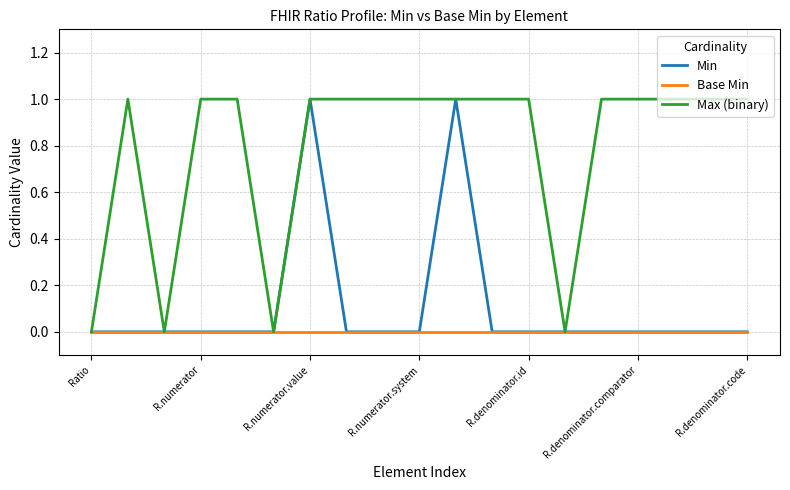

Which series has the largest total across all categories?

Max (binary)